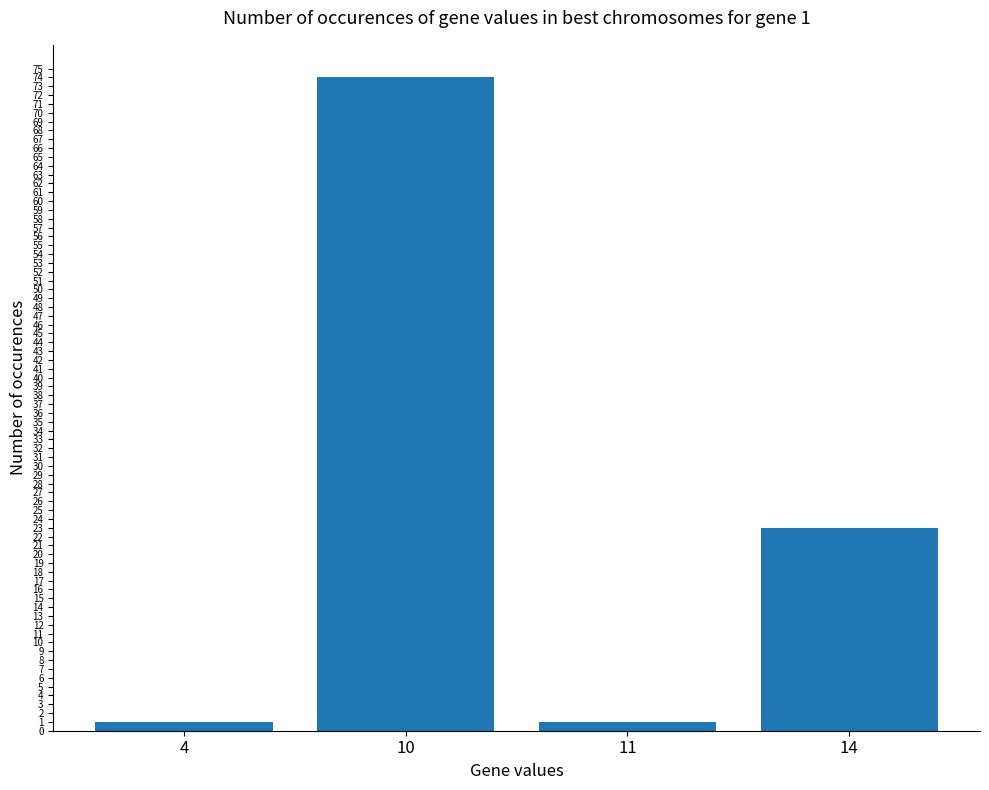

Are the bars horizontal?

No